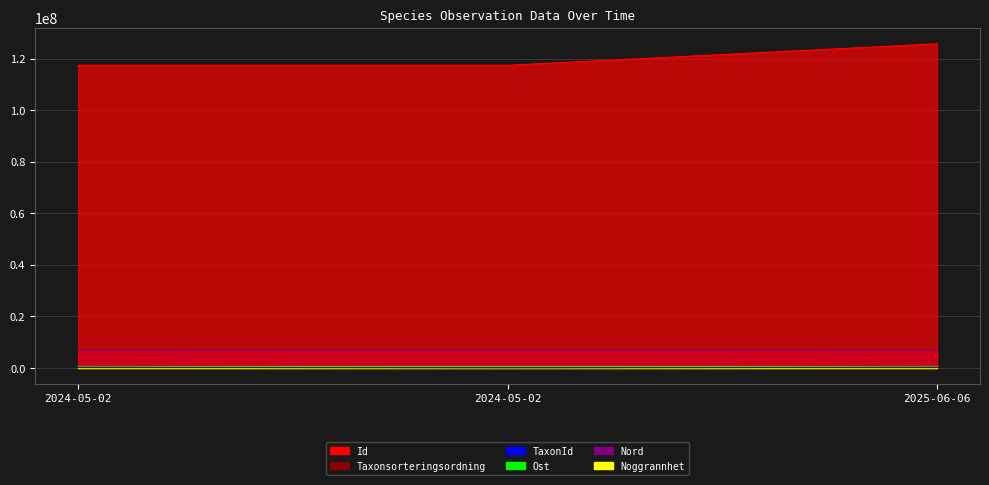

Where is TaxonId nearest to the value 117679?

2024-05-02